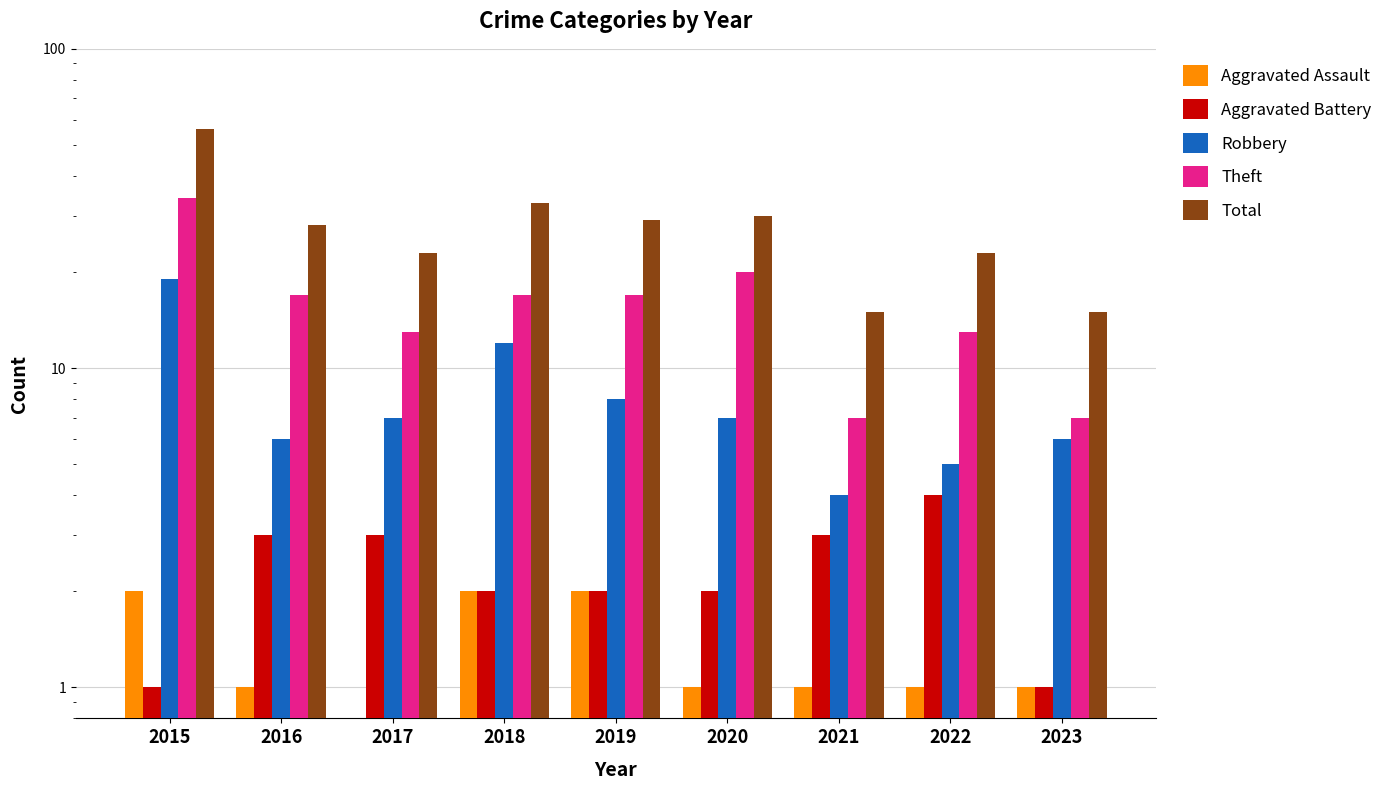

What is the difference between the Robbery values at 2023 and 2015?

13